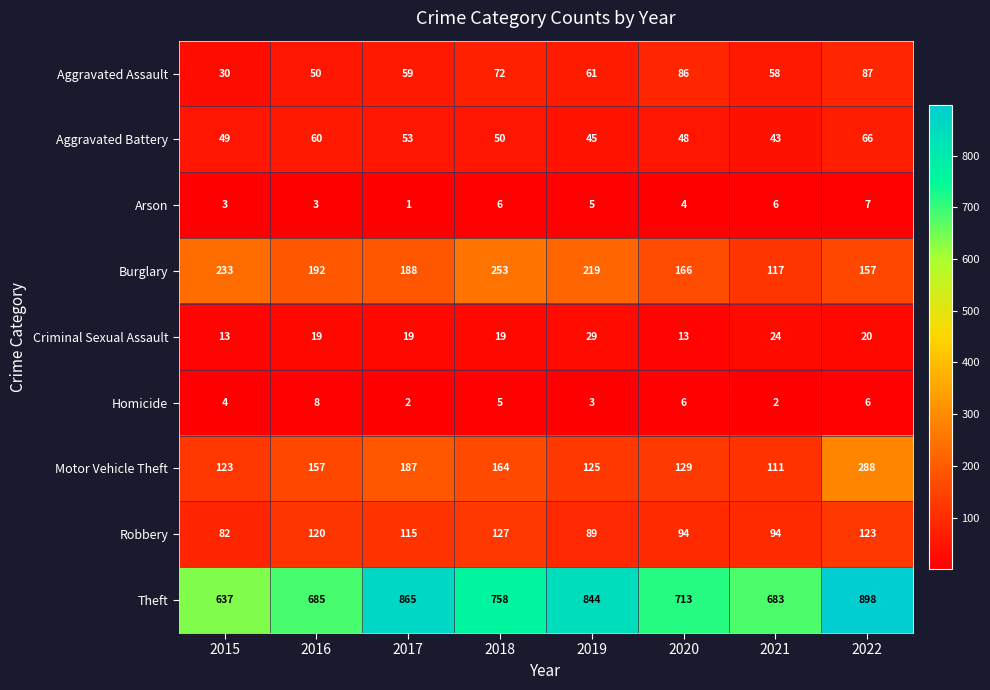

The value of Motor Vehicle Theft at 2017 is 187. True or false?

True